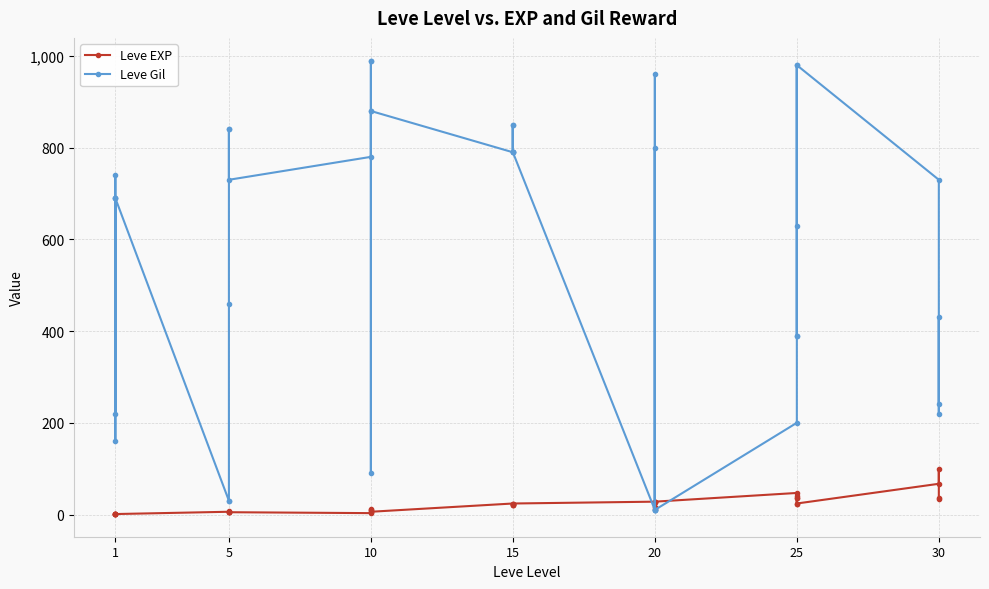

What are all the series names shown in the legend?

Leve EXP, Leve Gil